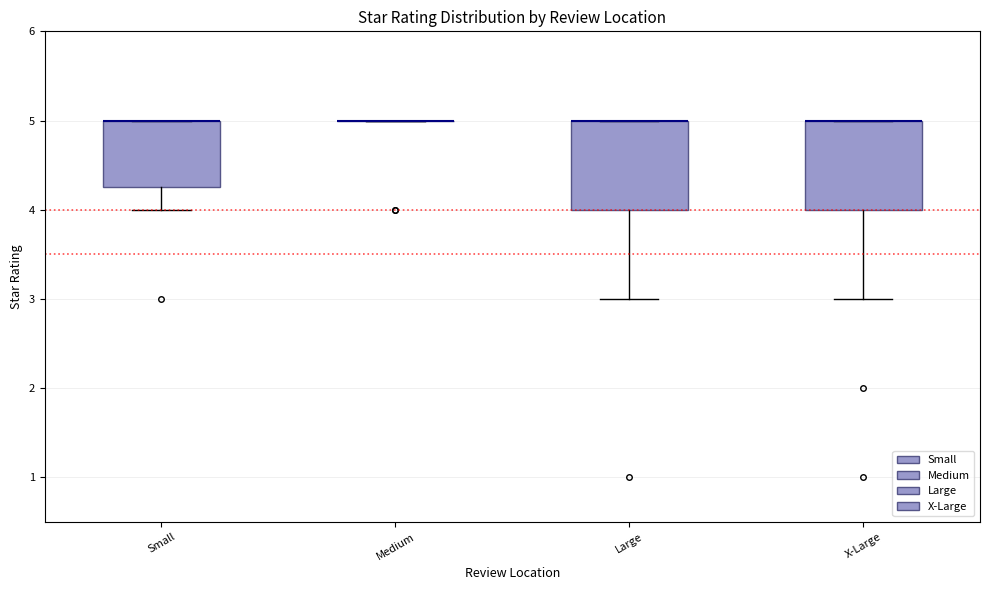

Reading left to right, read every box against the y-axis: the position of its median line, the range the box covers, and the ends of its whiskers. The values are not printed on the chart, so give them approximately, as read against the axis.

Small: median 5.0 (drawn on the box's upper edge), box 4.3 to 5.0, whiskers 4.0 to 5.0
Medium: box collapsed to a line at 5.0, whiskers 5.0 to 5.0
Large: median 5.0 (drawn on the box's upper edge), box 4.0 to 5.0, whiskers 3.0 to 5.0
X-Large: median 5.0 (drawn on the box's upper edge), box 4.0 to 5.0, whiskers 3.0 to 5.0